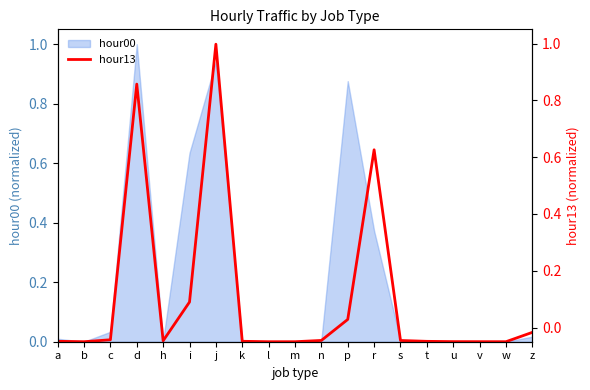

Between t and b, which is larger?

t